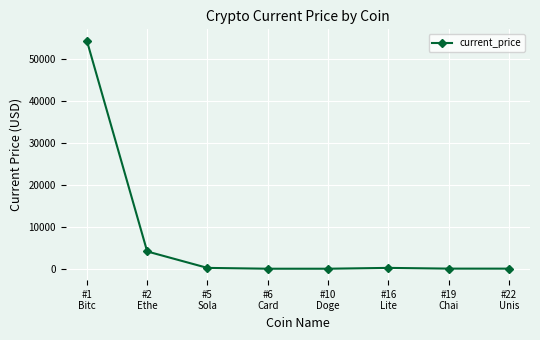

What is the label of the 7th point from the right?

#2
Ethe